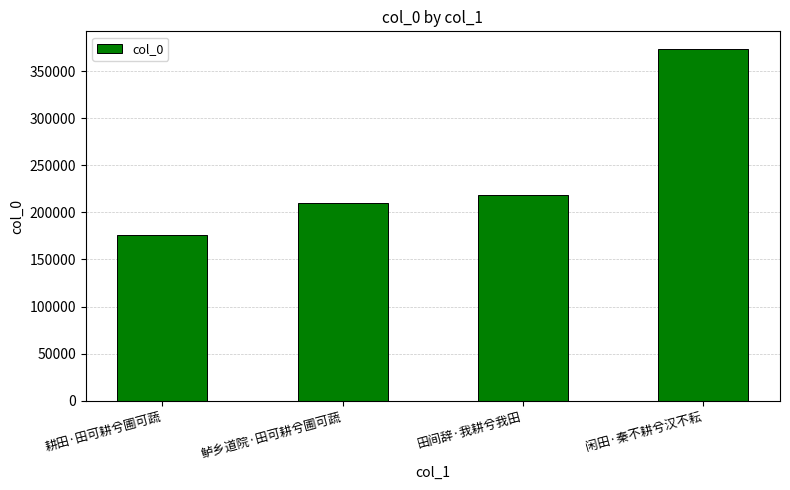

Reading left to right, extract all data points from this chart.

耕田·田可耕兮圃可蔬=176378	鲈乡道院·田可耕兮圃可蔬=210367	田间辞·我耕兮我田=218173	闲田·秦不耕兮汉不耘=373537